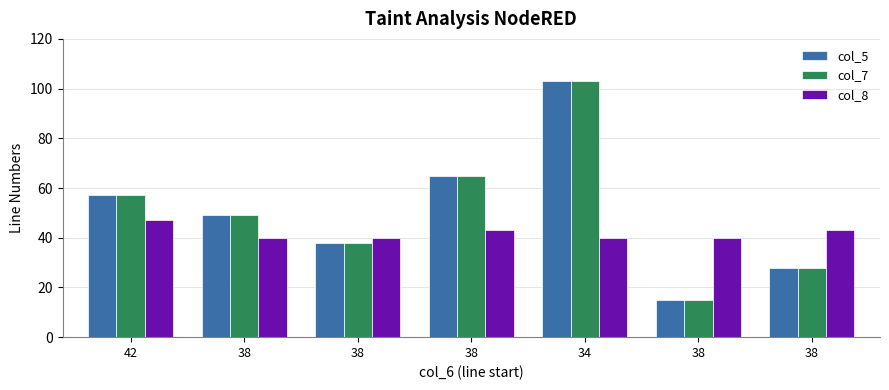

Which series has the largest range (max minus min)?

col_5